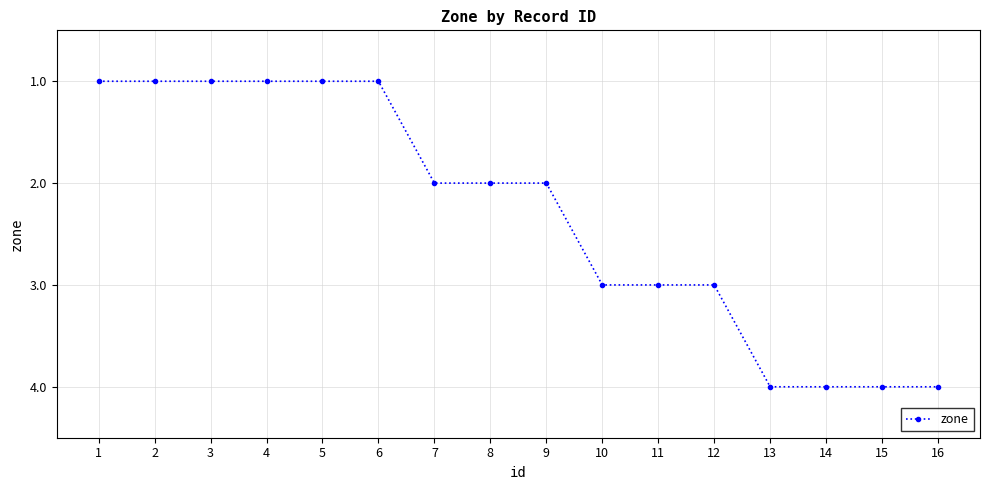

What is the value of the 7th point from the left?

2